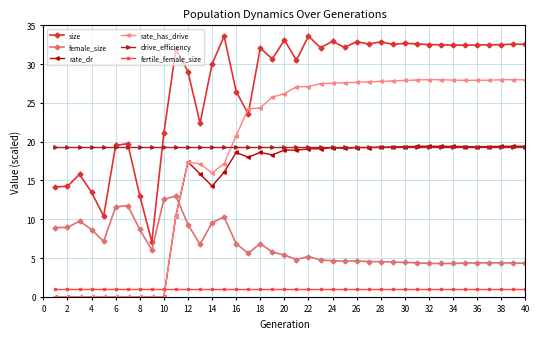

At how many categories does at least one series exceed 3?

40